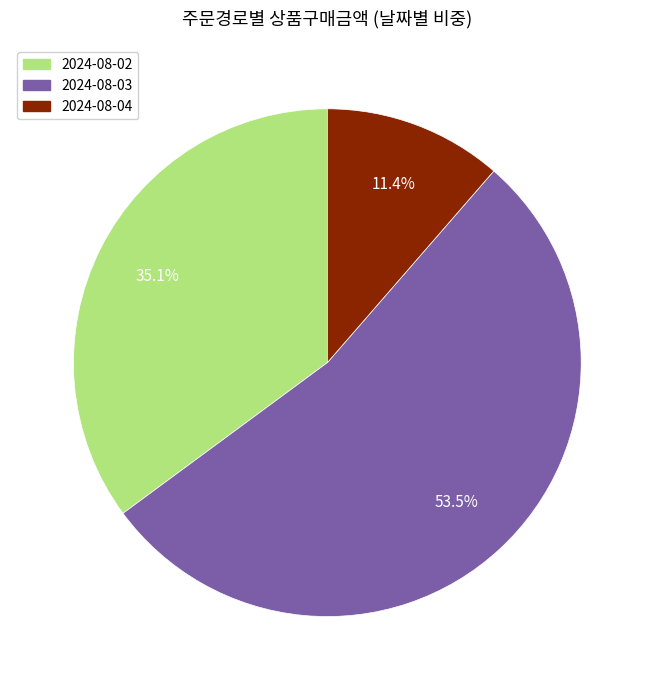

Which category accounts for the majority?

2024-08-03